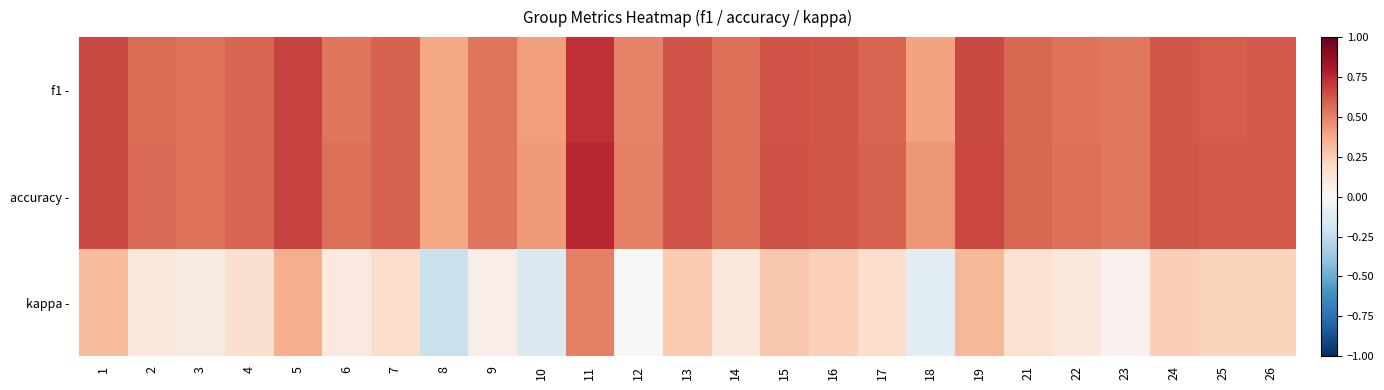

What is the difference between the highest and lowest values at 17?

0.4